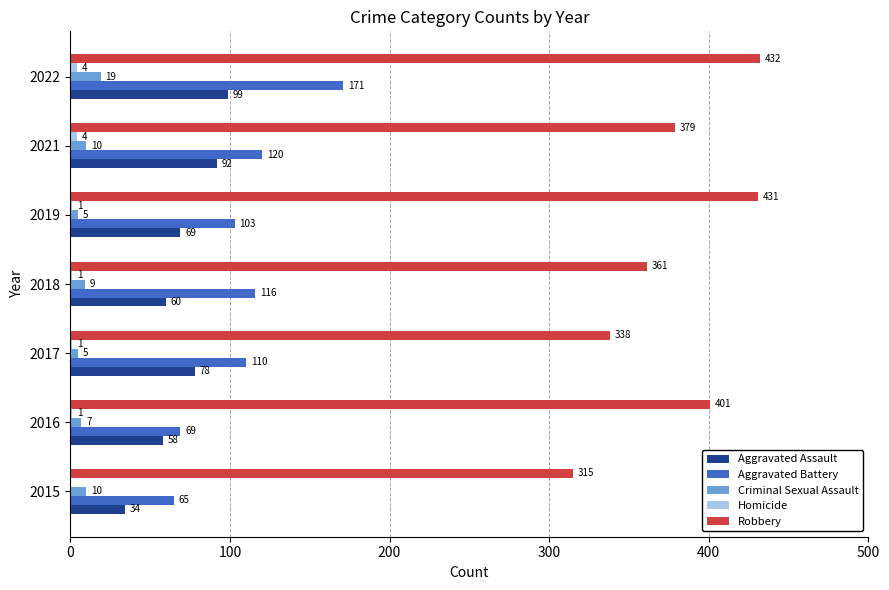

Which category has the highest value in the Robbery series?

2022